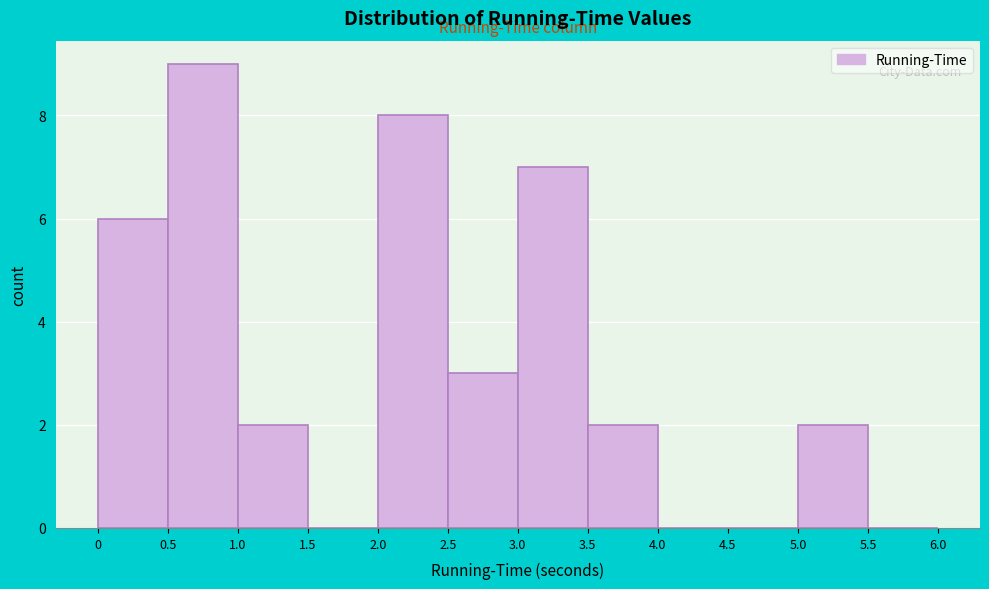

Reading left to right, list every bar in this chart as the range it spans on the x-axis followed by its height. The values are not printed on the chart, so give them approximately, as read against the axis.

0 to 0.5: 6
0.5 to 1.0: 9
1.0 to 1.5: 2
1.5 to 2.0: 0
2.0 to 2.5: 8
2.5 to 3.0: 3
3.0 to 3.5: 7
3.5 to 4.0: 2
4.0 to 4.5: 0
4.5 to 5.0: 0
5.0 to 5.5: 2
5.5 to 6.0: 0